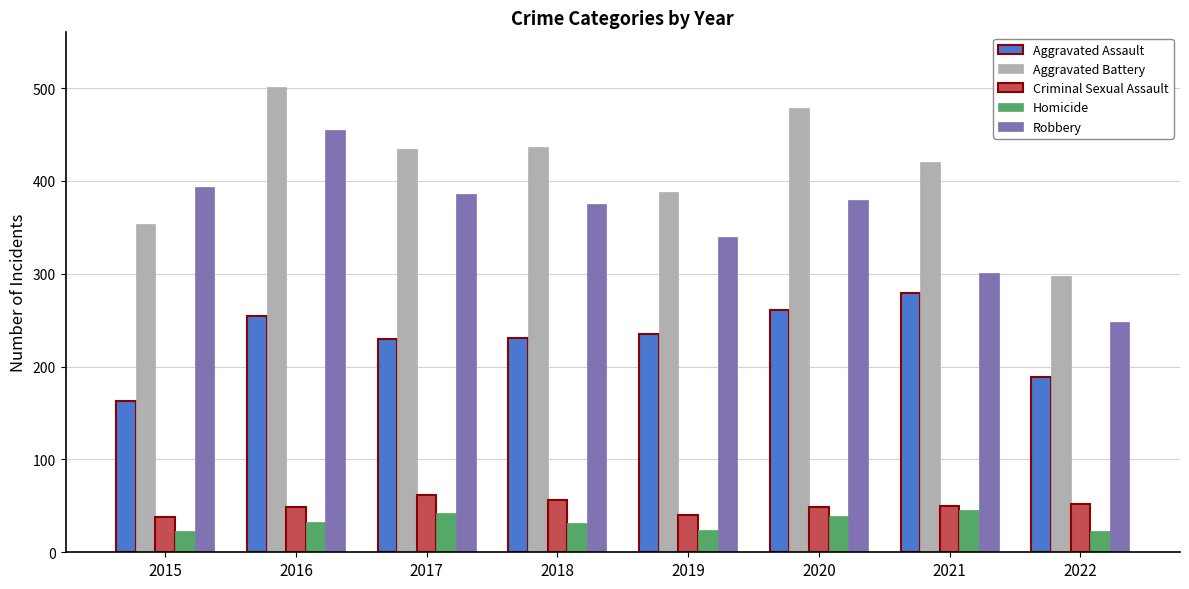

Is it true that Robbery equals 379 at 2020?

True